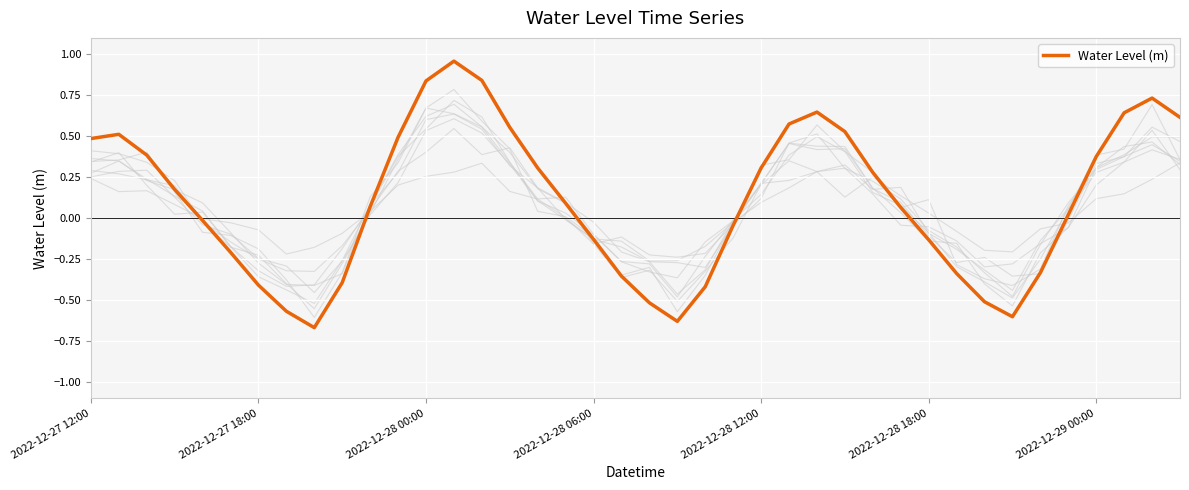

Is it true that Water Level (m) equals 0.3 at 2022-12-28 12:00?

True